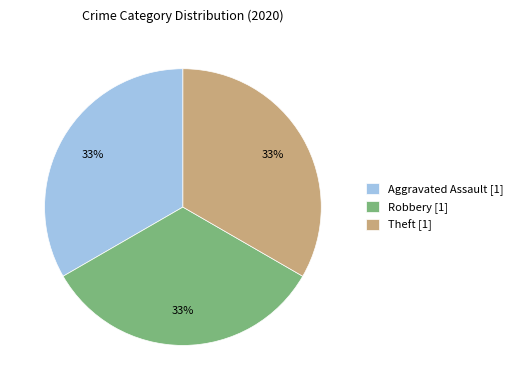

To the nearest percent, what percentage of the pie is Aggravated Assault [1]?

33%